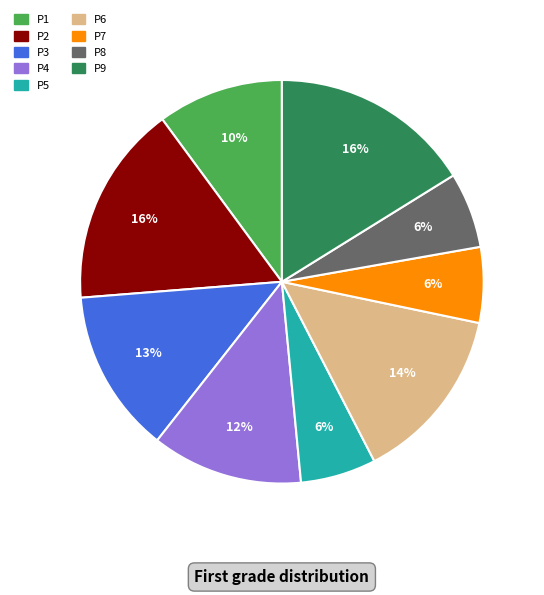

Does any single category account for the majority?

No